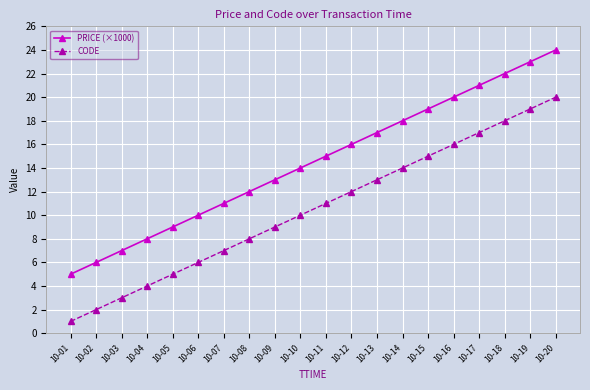

True or false: PRICE (×1000) and CODE intersect in this chart.

False